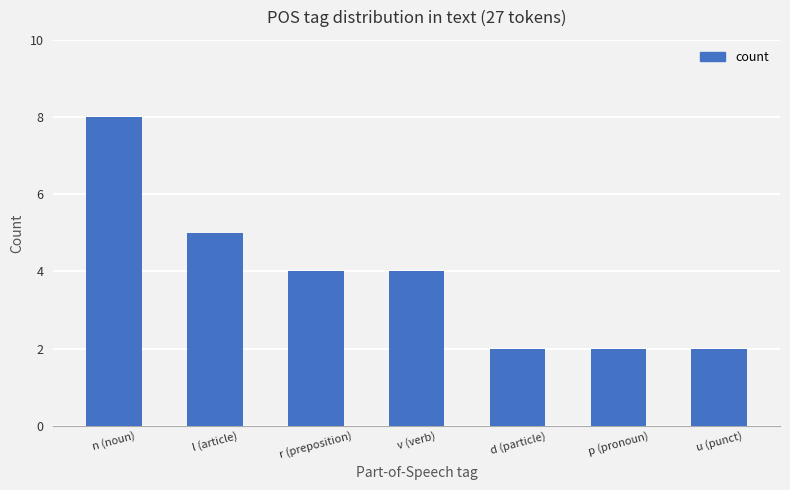

What is the greatest value displayed?

8